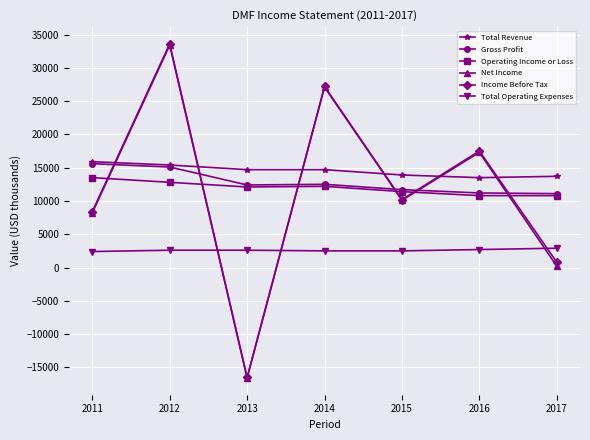

What is the value of the Operating Income or Loss point at the 7th from the left?

10800